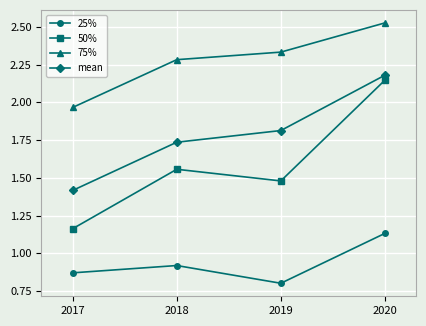

The value of 25% at 2020 is 0.3. True or false?

False